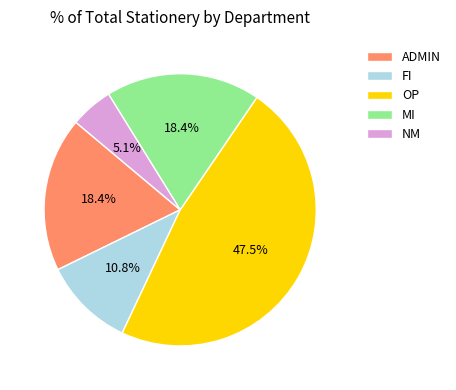

How many slices are in this pie chart?

5